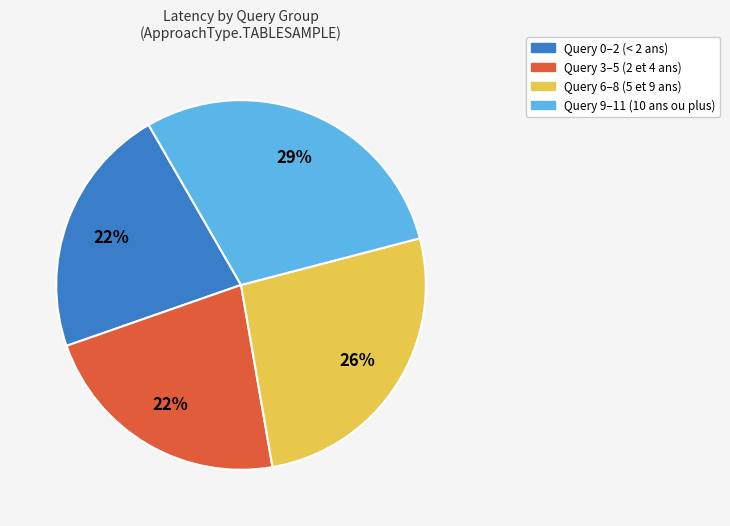

Is there a majority slice in this chart?

No